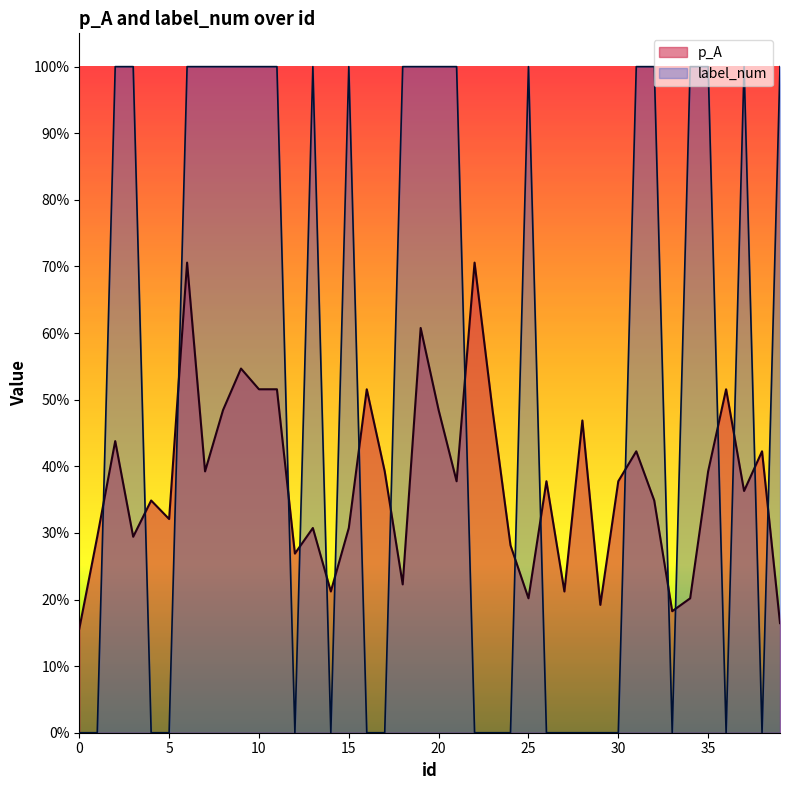

What are all the series names shown in the legend?

p_A, label_num